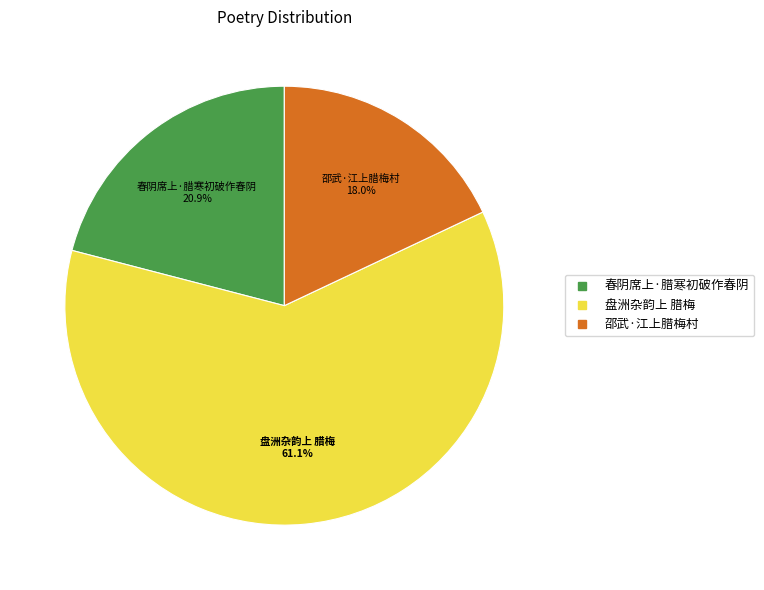

What is the smallest slice in the pie chart?

邵武·江上腊梅村